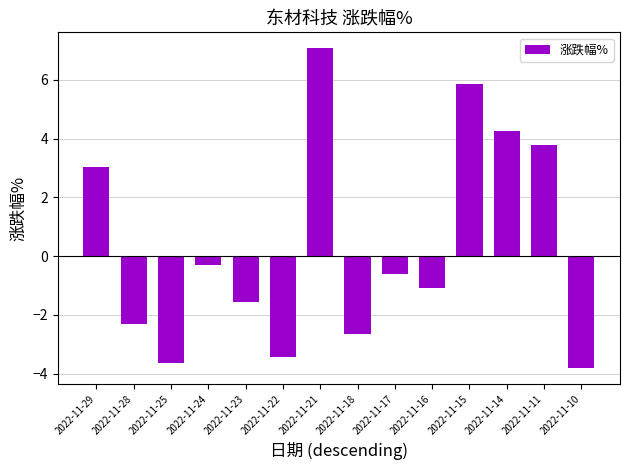

Which has a higher value, 2022-11-25 or 2022-11-16?

2022-11-16